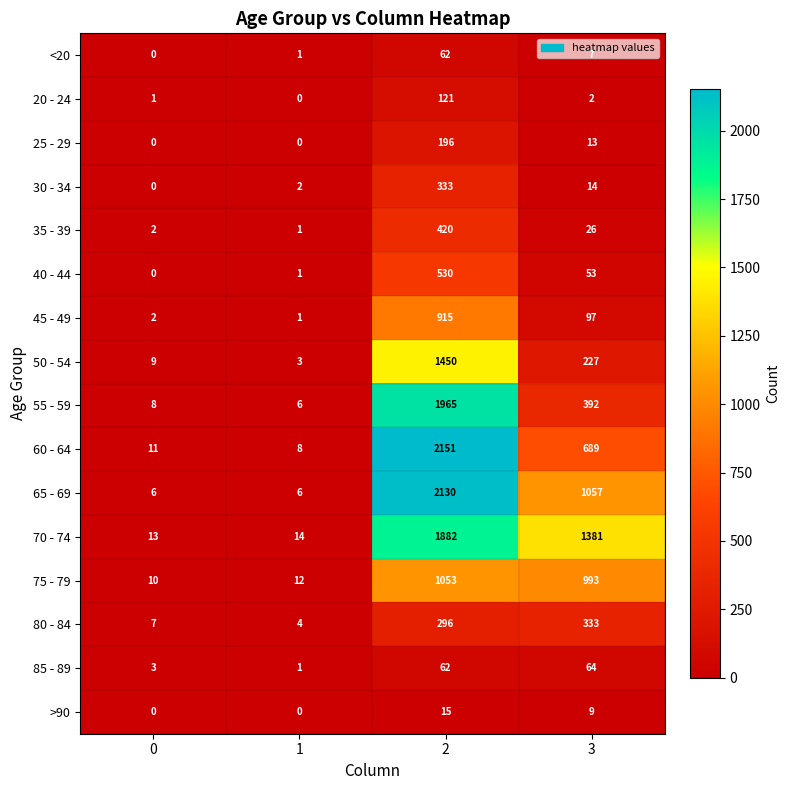

At how many categories does at least one series exceed 1231?

2